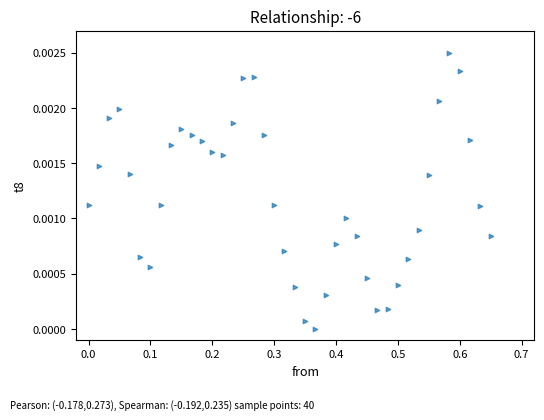

What is the range of X values (max minus min)?

0.7